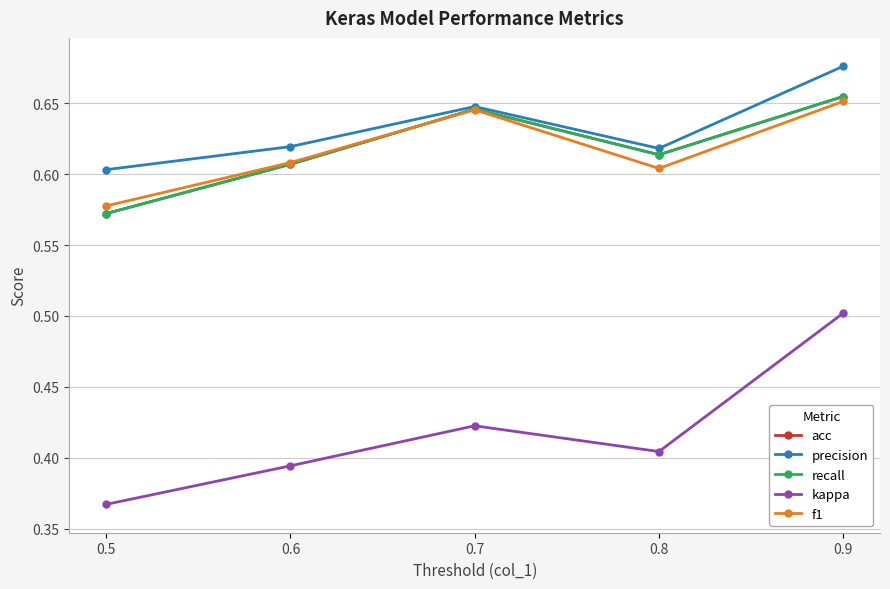

Between 0.6 and 0.7, which series saw the biggest shift?

acc